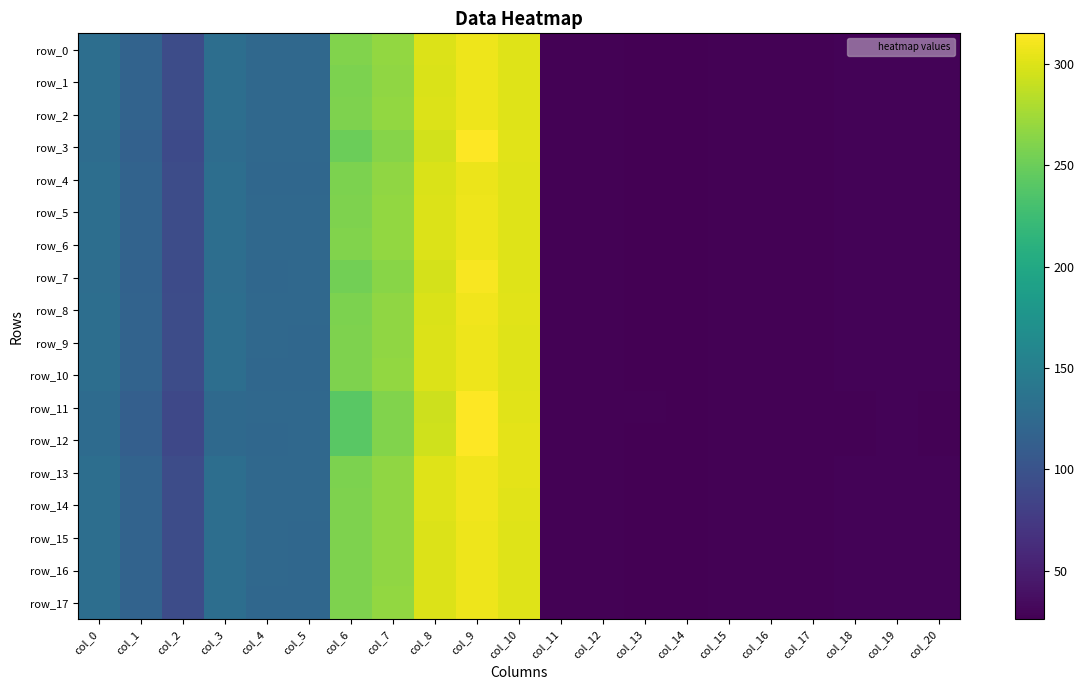

Where is row_6 nearest to the value 166?

col_3